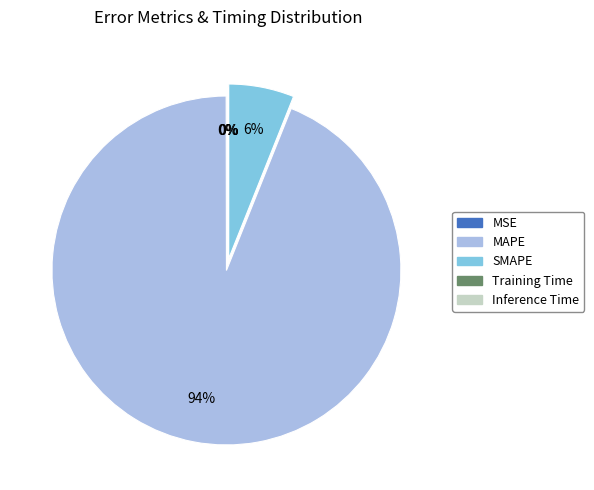

To the nearest percent, what portion does MAPE represent?

94%